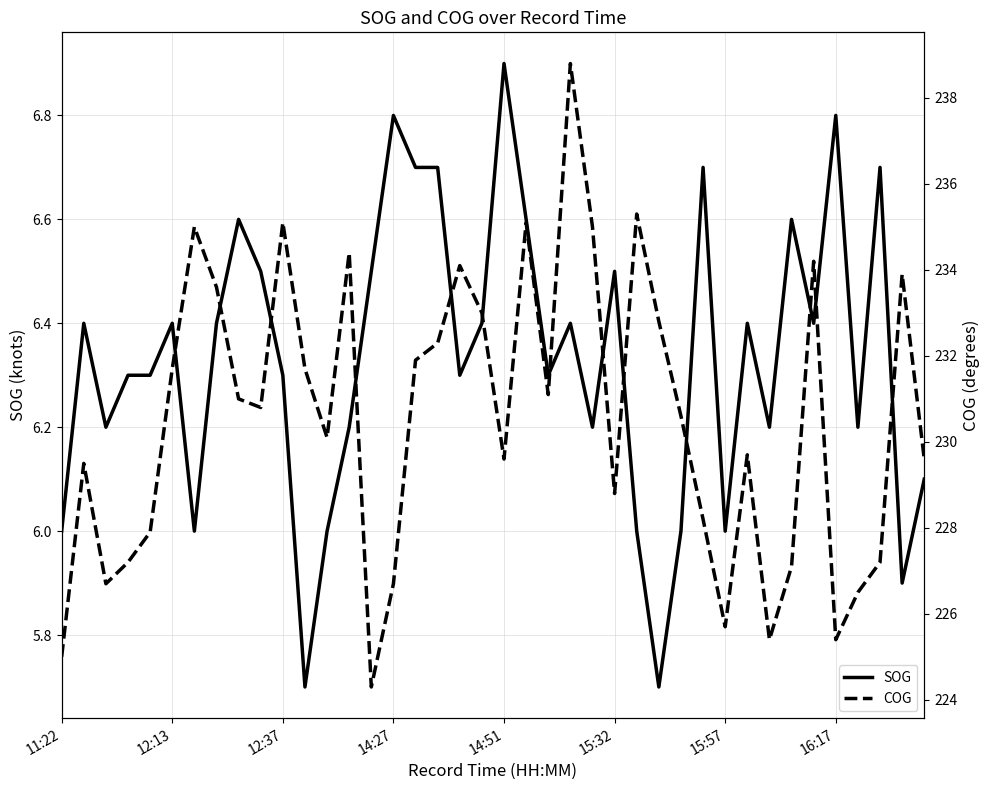

What is the difference between the maximum and minimum values in the SOG series?

1.2